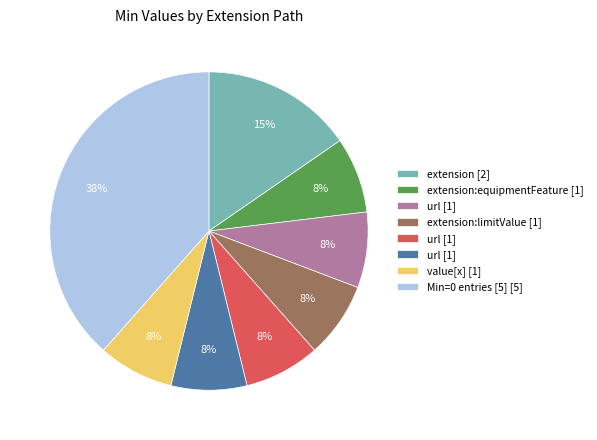

How many segments does this pie chart have?

8